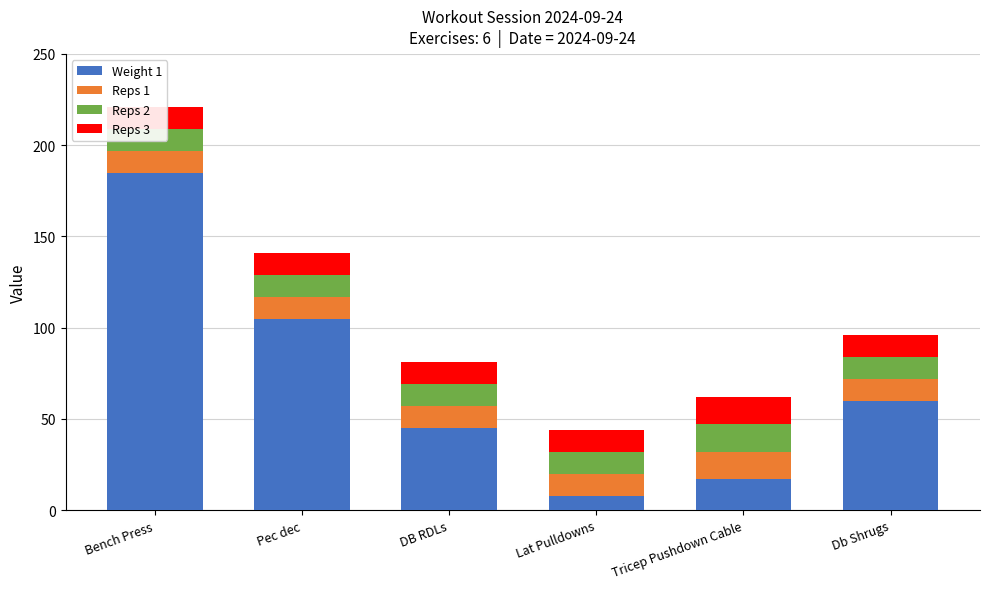

The value of Reps 2 at Pec dec is 18. True or false?

False